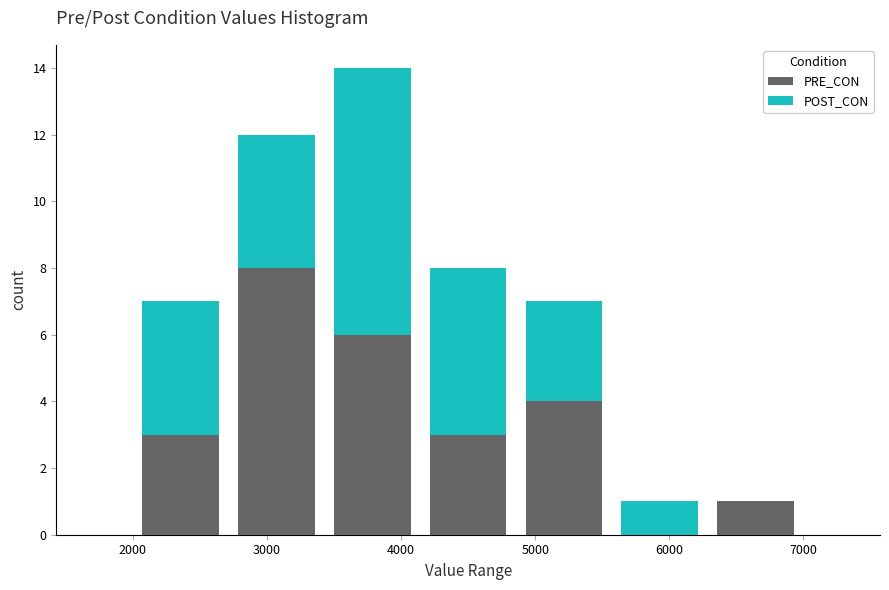

Which range on the x-axis has the tallest stacked bar (by total height)?

3400 to 4100